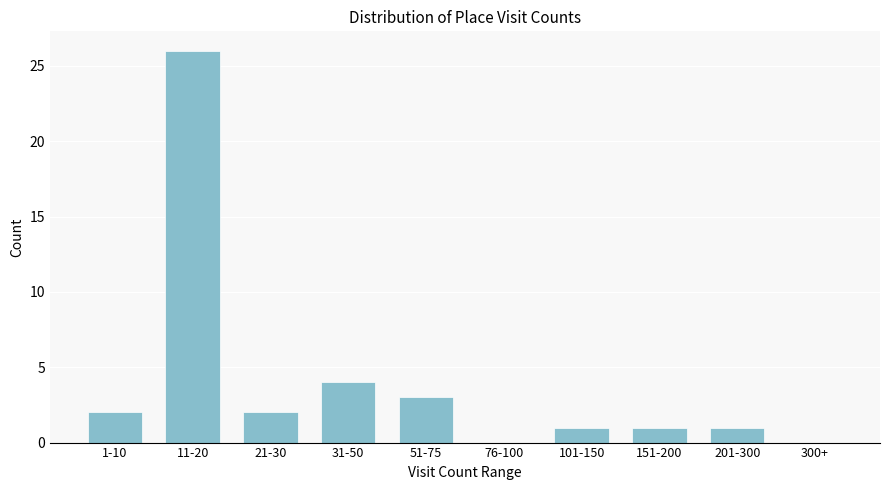

Reading left to right, list all the values displayed in this chart.

1-10=2	11-20=26	21-30=2	31-50=4	51-75=3	76-100=0	101-150=1	151-200=1	201-300=1	300+=0